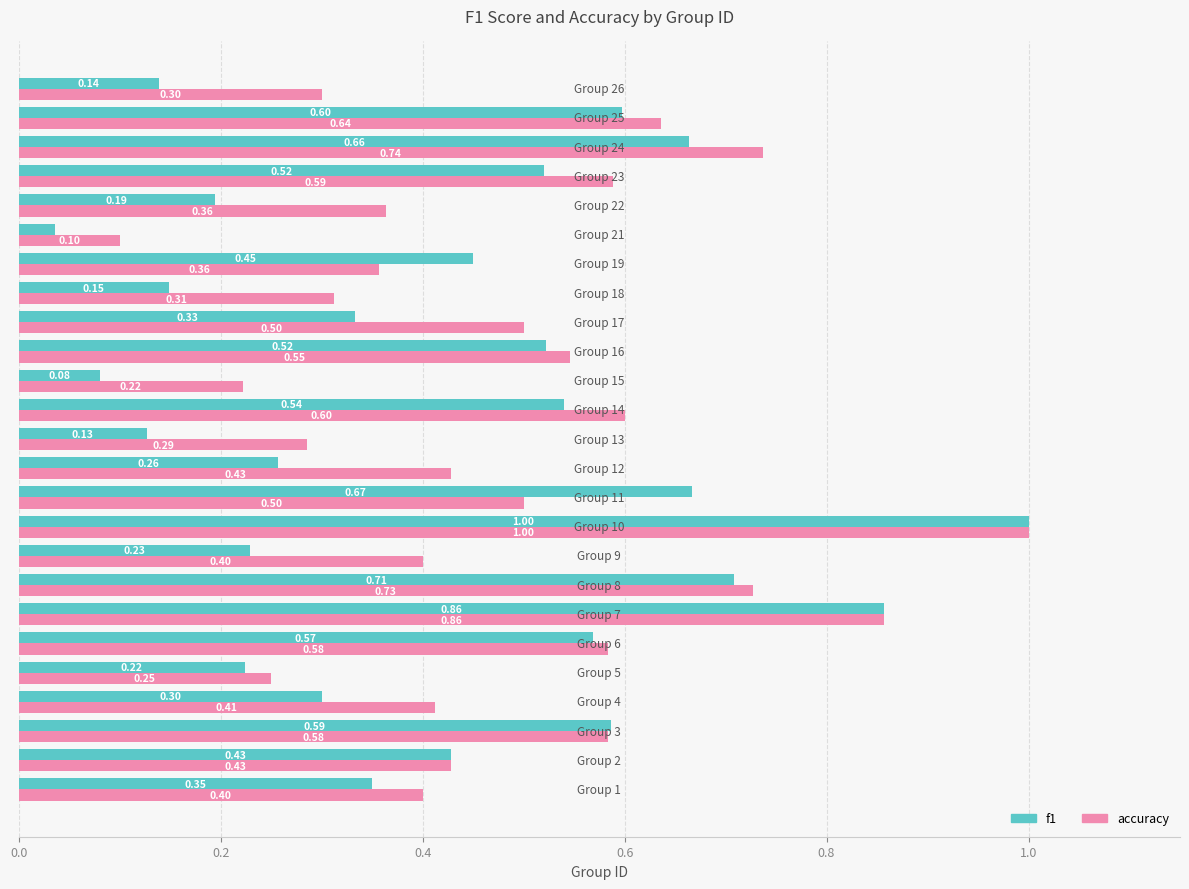

Which series has the largest range (max minus min)?

f1